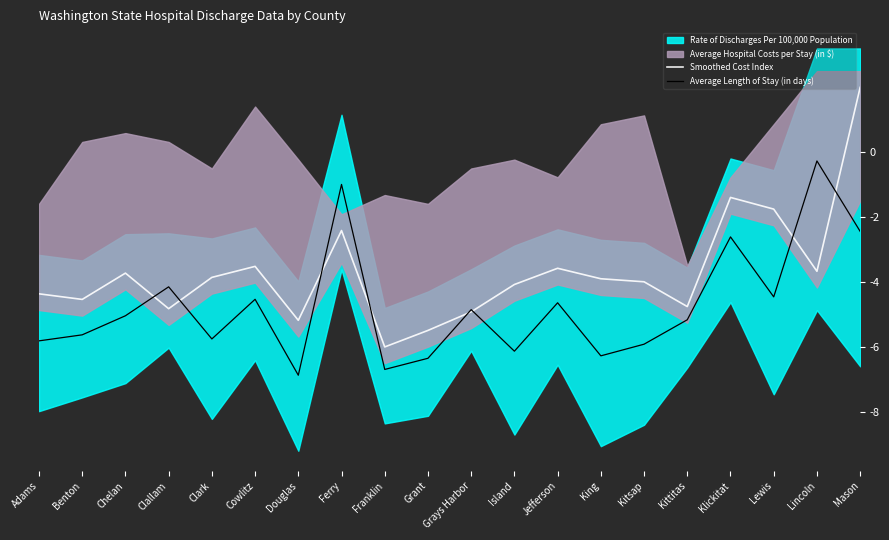

What value does the Average Length of Stay (in days) series have at Chelan?

-5.0